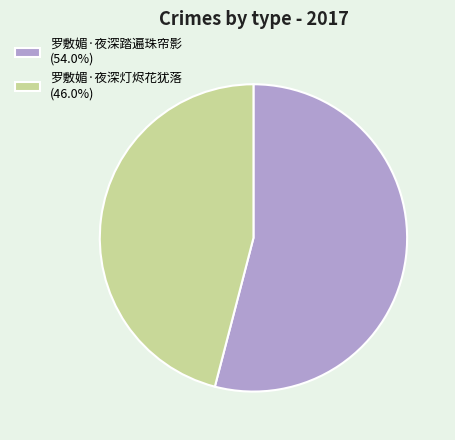

Is the sum of 罗敷媚·夜深踏遍珠帘影 (54.0%) and 罗敷媚·夜深灯烬花犹落 (46.0%) greater than half?

Yes